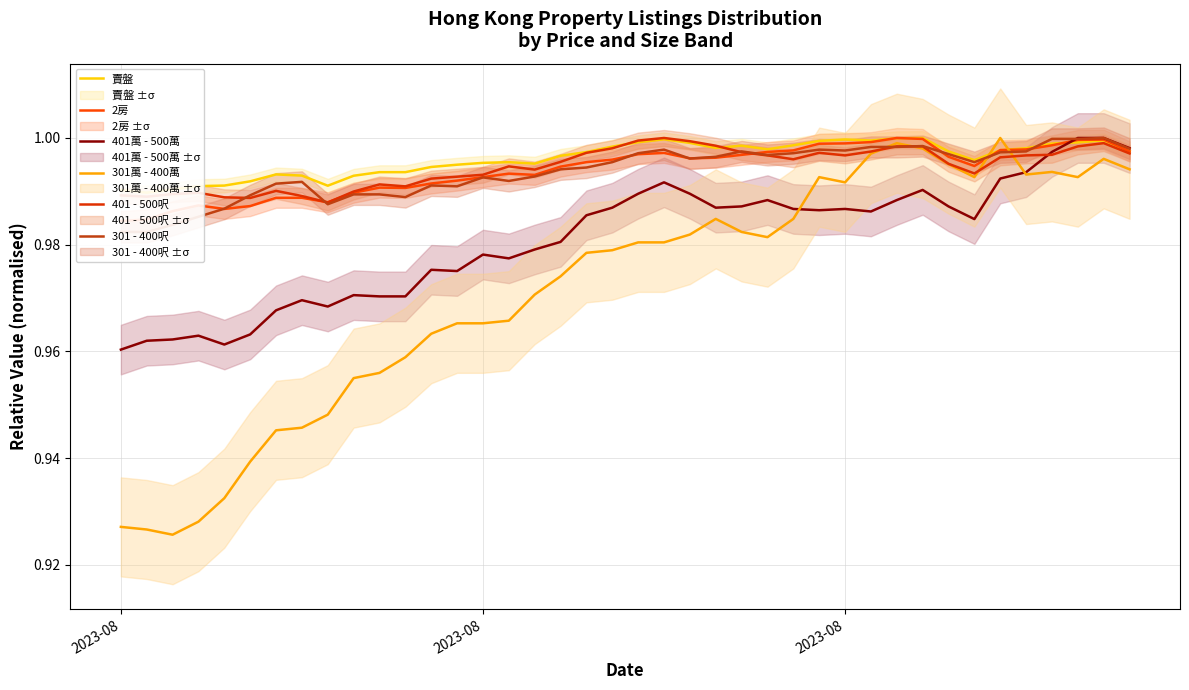

What are all the series names shown in the legend?

賣盤, 2房, 401萬 - 500萬, 301萬 - 400萬, 401 - 500呎, 301 - 400呎